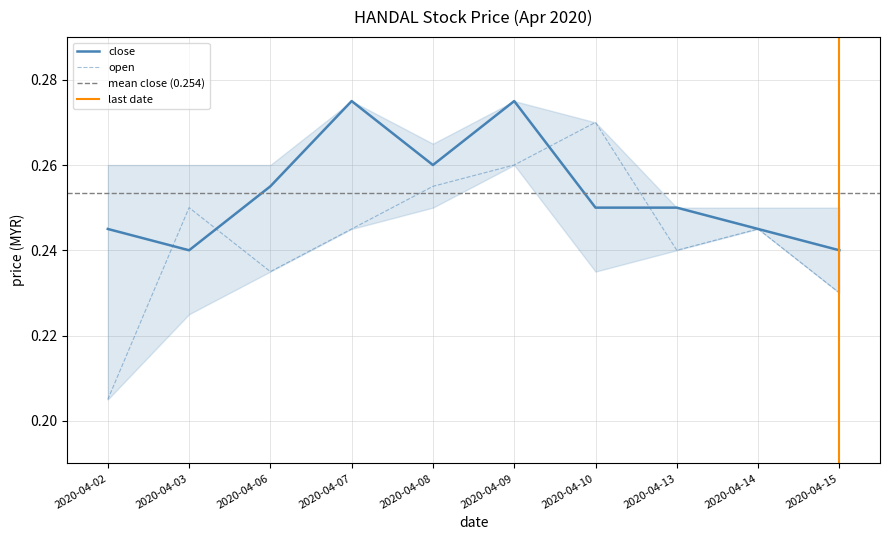

Is it true that open equals 0.2 at 2020-04-02?

True